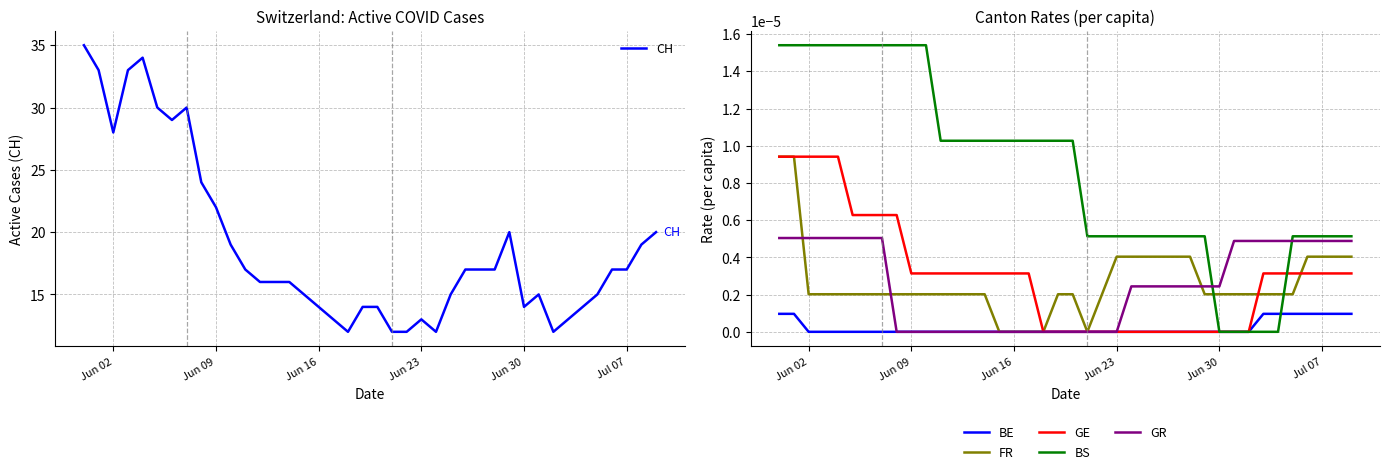

What is the minimum value for CH?

12